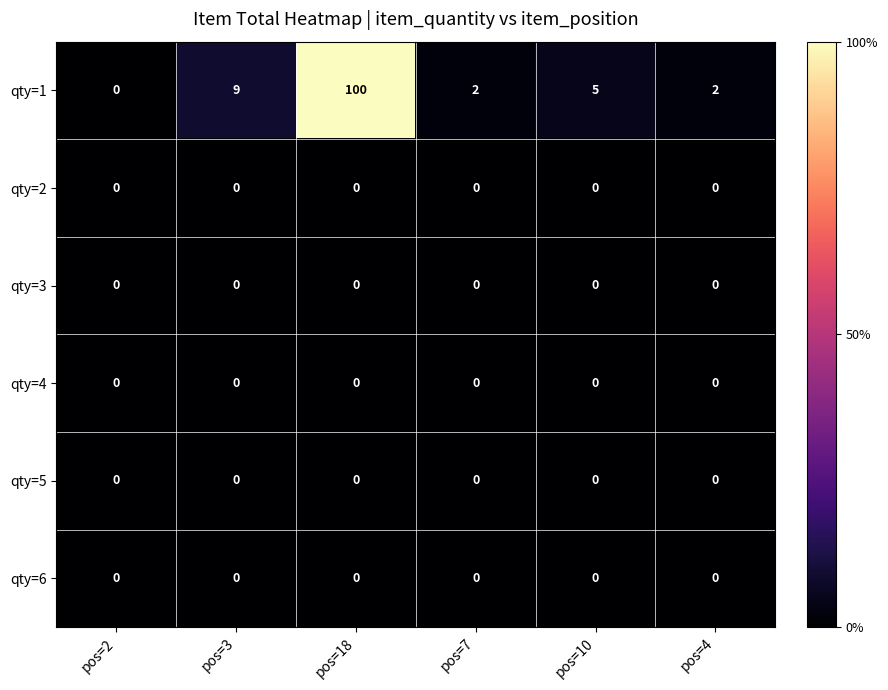

What is the difference between the qty=1 values at pos=2 and pos=10?

5